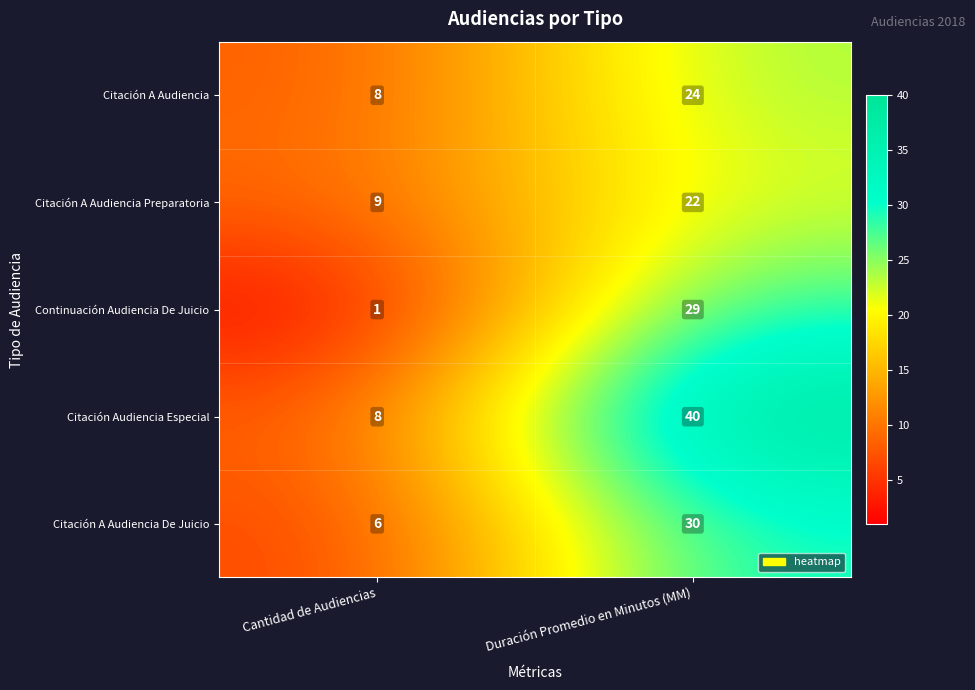

At Duración Promedio en Minutos (MM), list the series in order from largest to smallest.

Citación Audiencia Especial, Citación A Audiencia De Juicio, Continuación Audiencia De Juicio, Citación A Audiencia, Citación A Audiencia Preparatoria